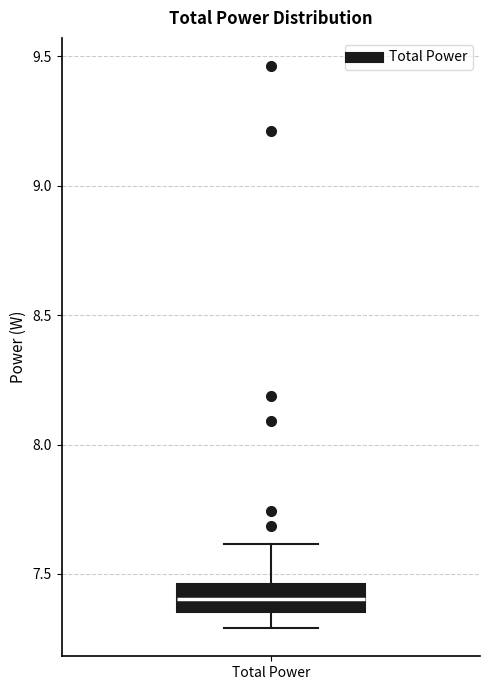

Transcribe this box plot: give where the median line is, the range the box spans, and where the two whiskers end, as read against the y-axis. The values are not printed on the chart, so give them approximately, as read against the axis.

median 7.40, box 7.35 to 7.45, whiskers 7.30 to 7.60